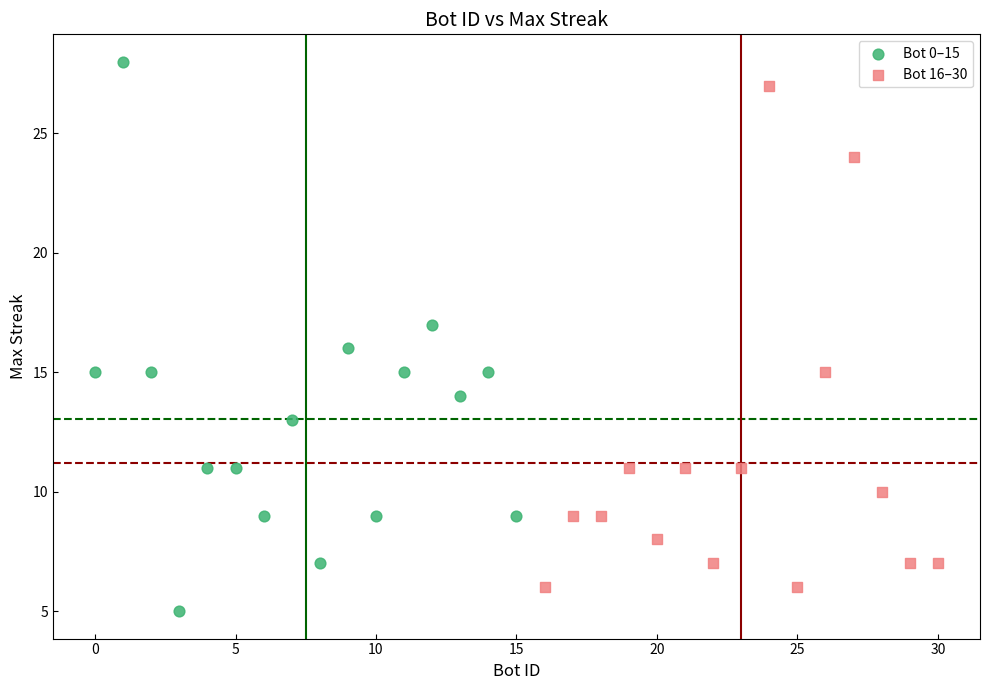

Which series reaches the minimum Y coordinate?

Bot 0–15